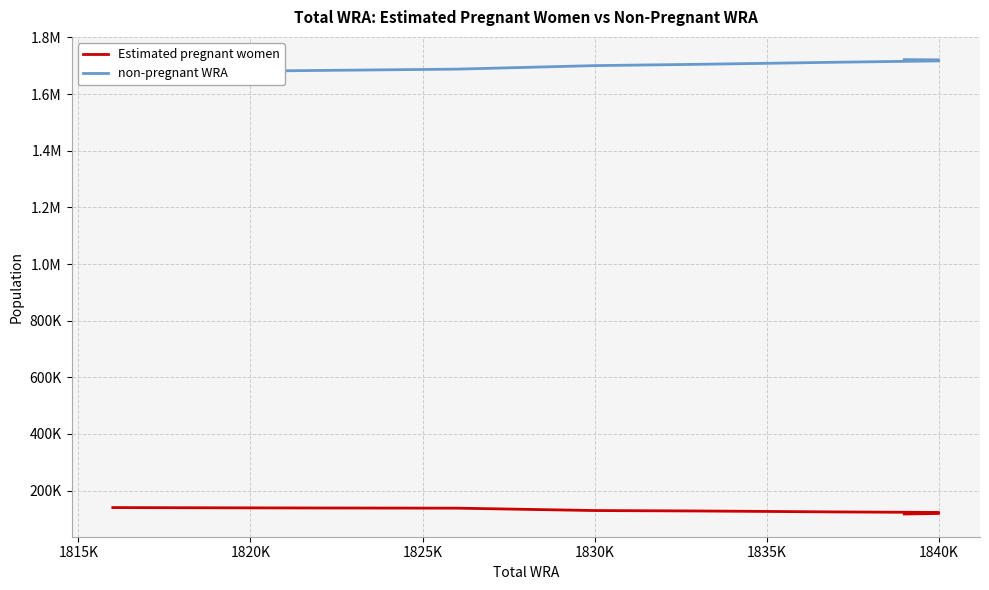

What position from the left is 1820K?

3